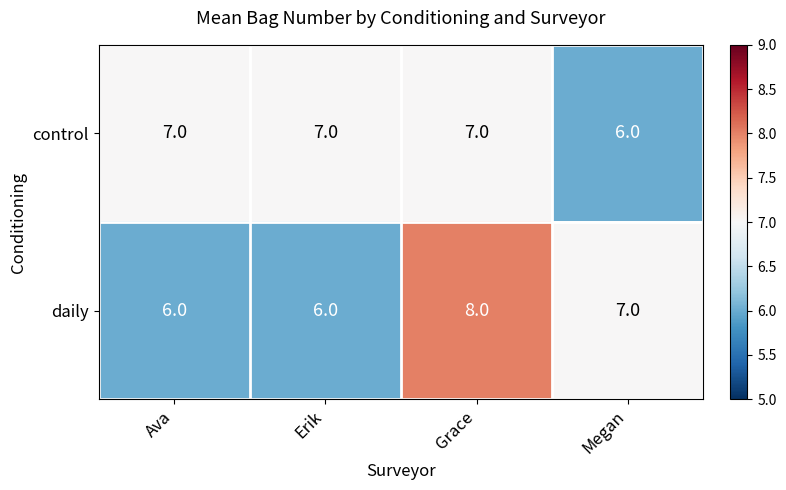

Is it true that control equals 7 at Grace?

True